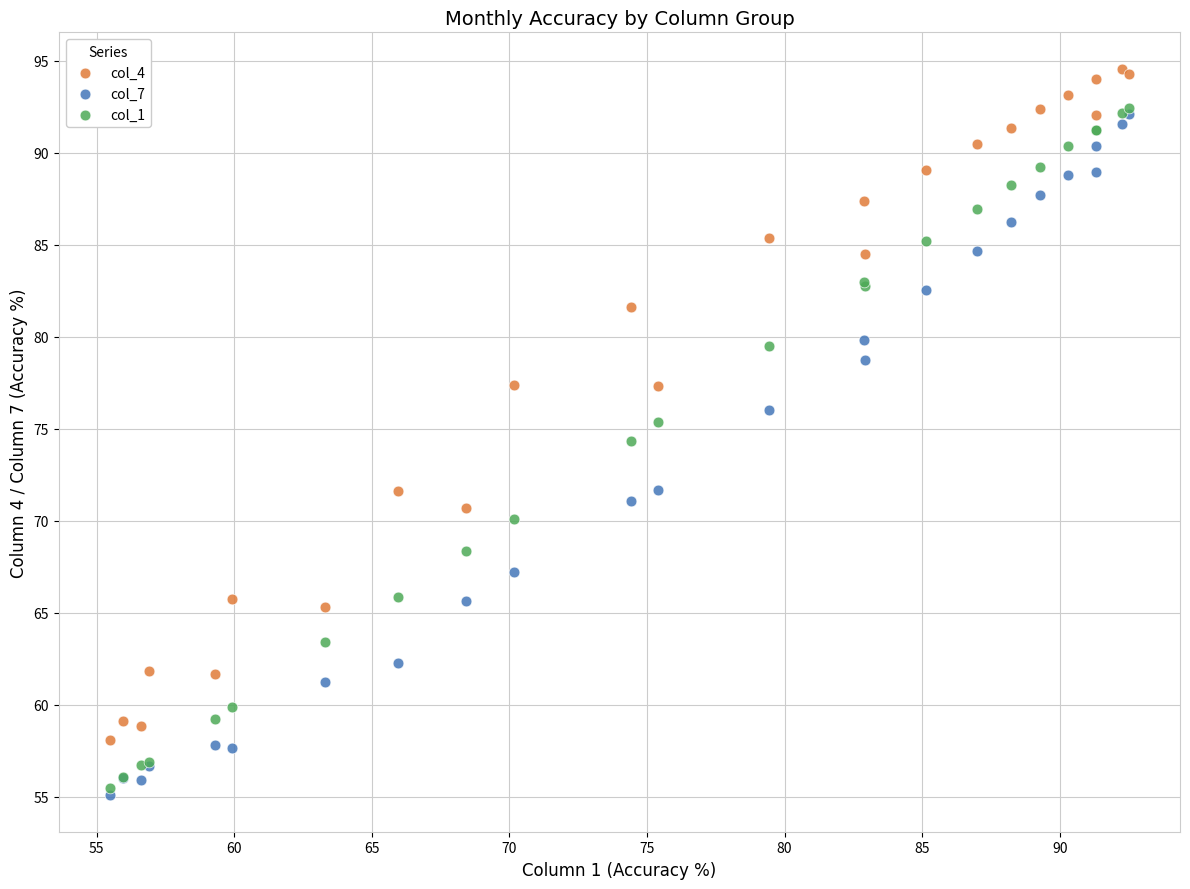

Which series contains the highest Y value?

col_4